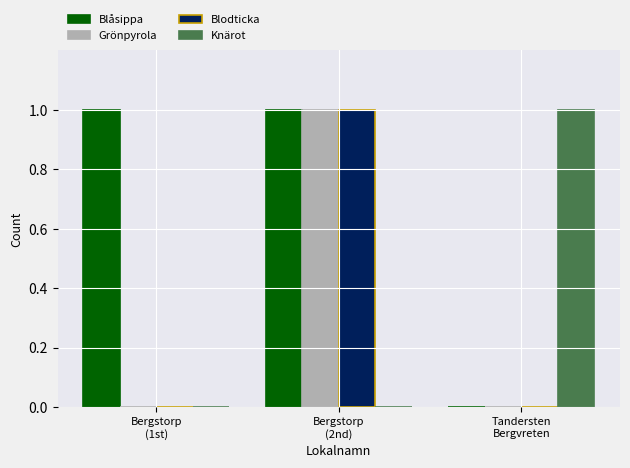

Which series has the largest total across all categories?

Blåsippa